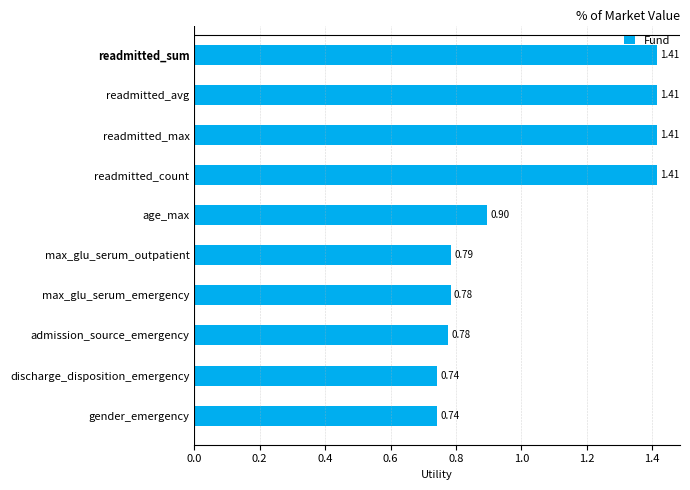

What is the label of the 5th bar from the top?

age_max